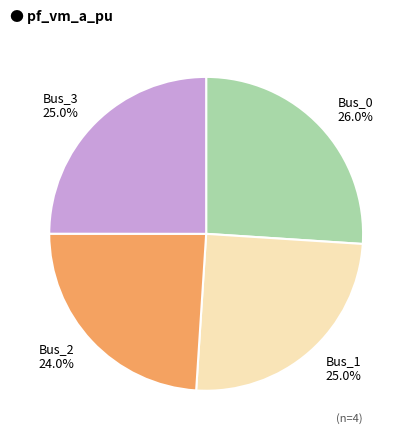

To the nearest percent, what is the difference between the largest and smallest slice percentages?

2%